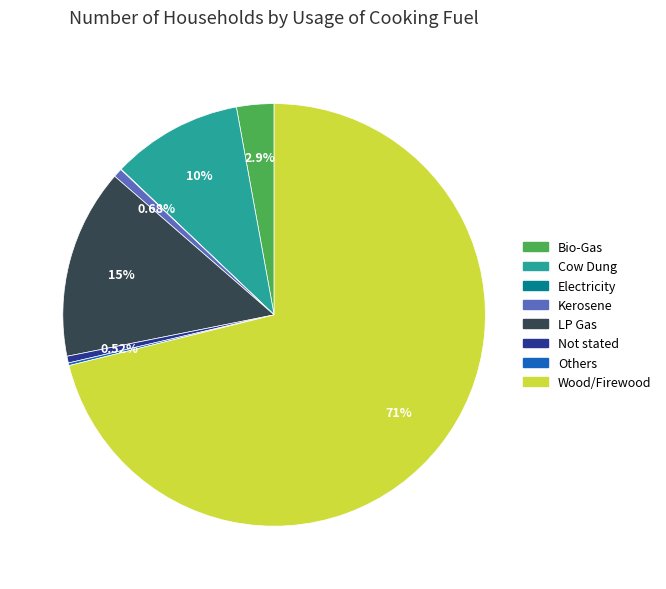

True or false: Not stated accounts for 11% of the total.

False